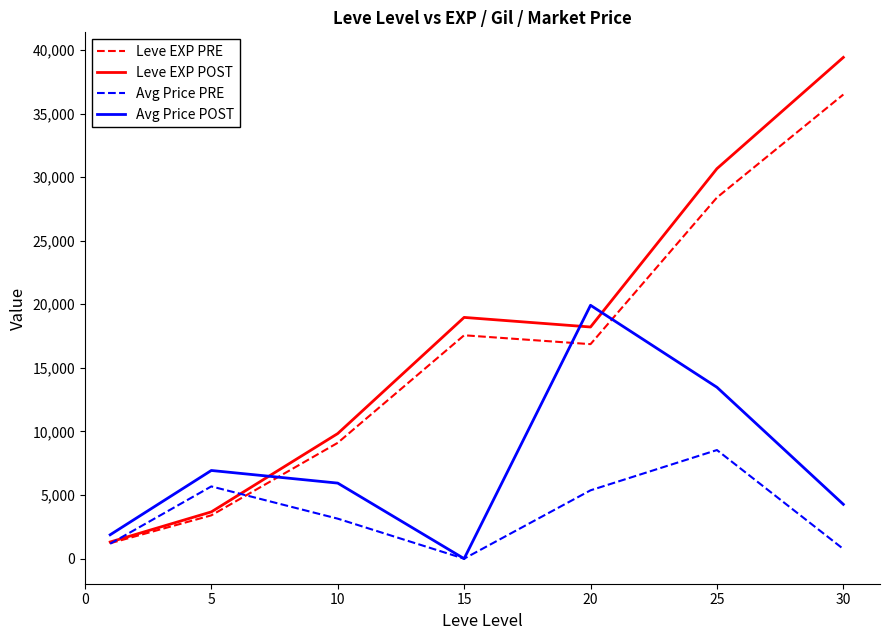

Which series ends up on top after the final intersection of Avg Price POST and Leve EXP PRE?

Leve EXP PRE